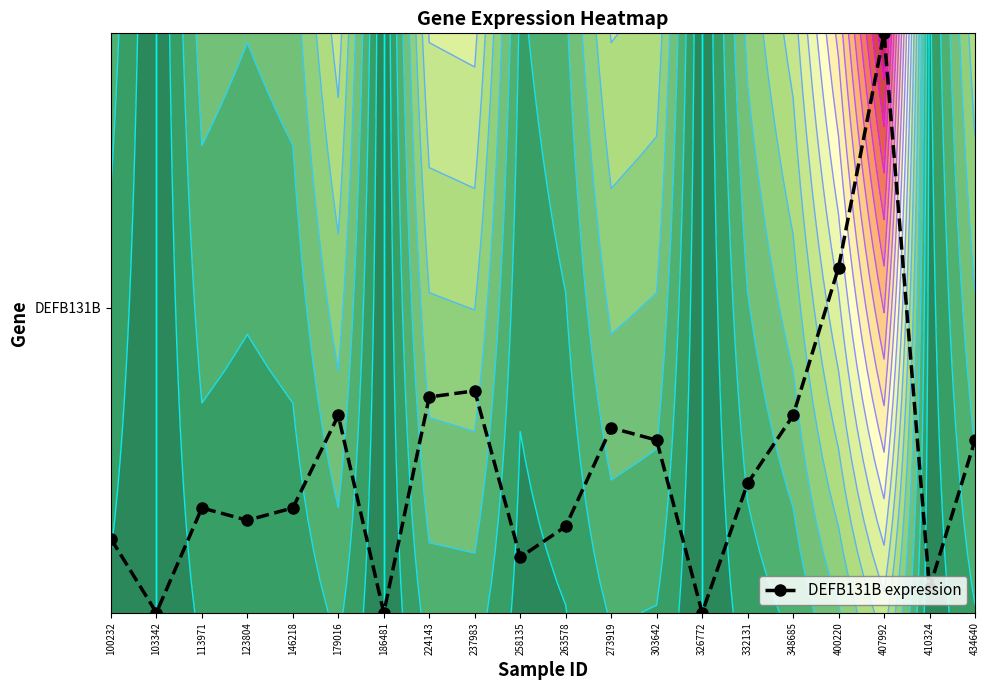

Which category has the highest value across all series?

407992